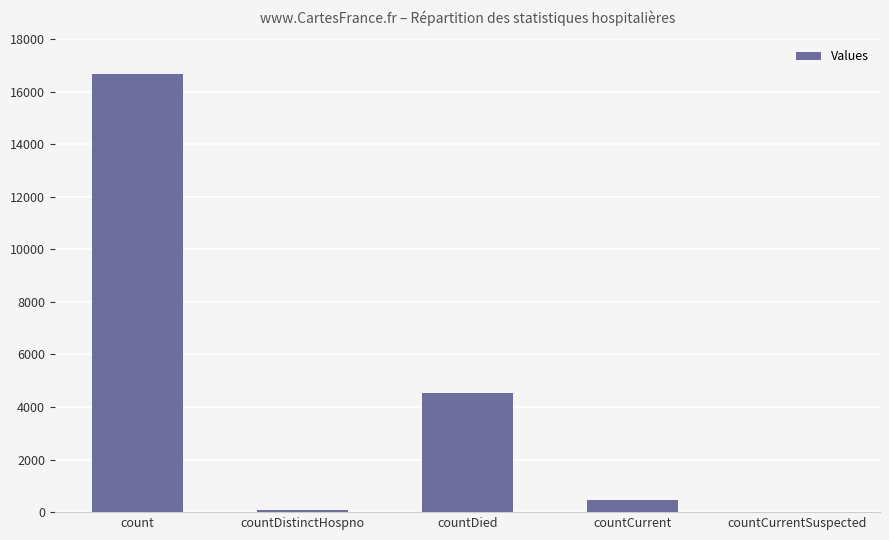

The value at count is 16658. True or false?

True